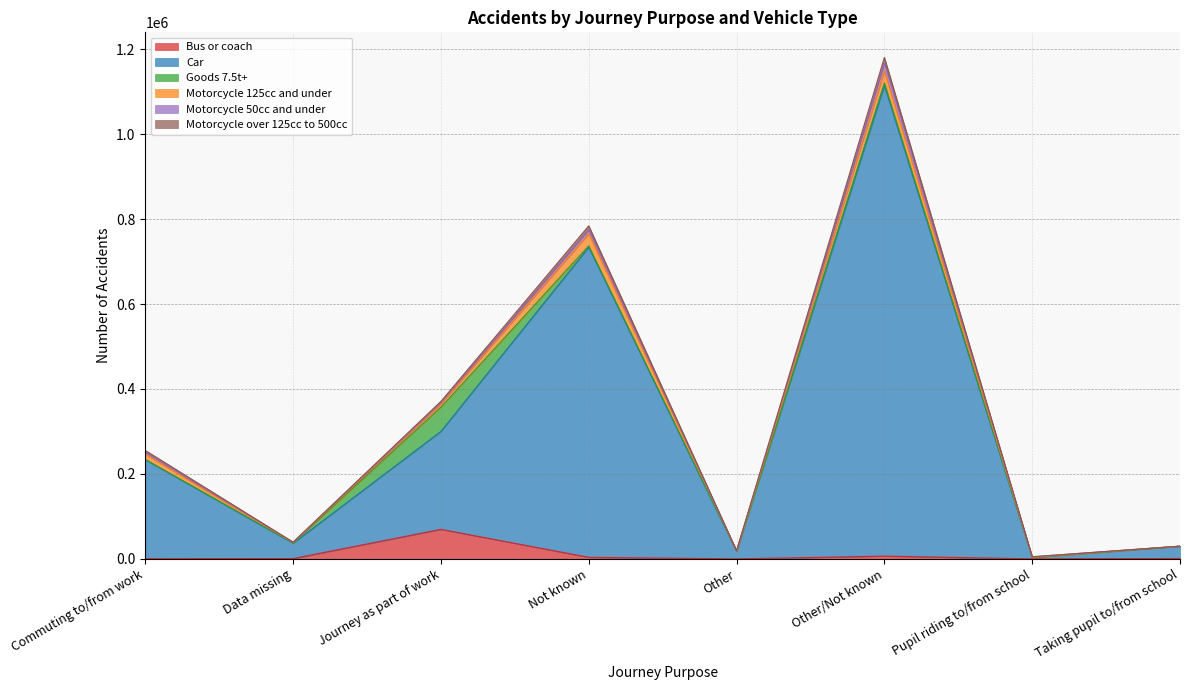

How many interior local valleys does the Bus or coach series have?

2